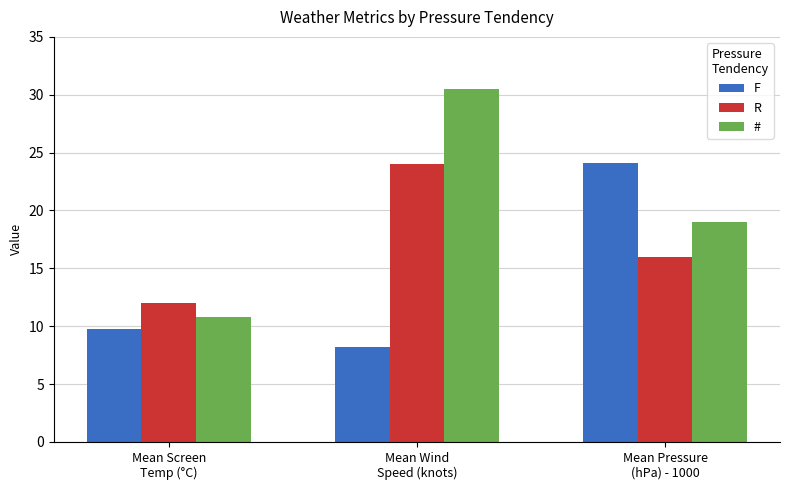

Where is F nearest to the value 16?

Mean Screen
Temp (°C)